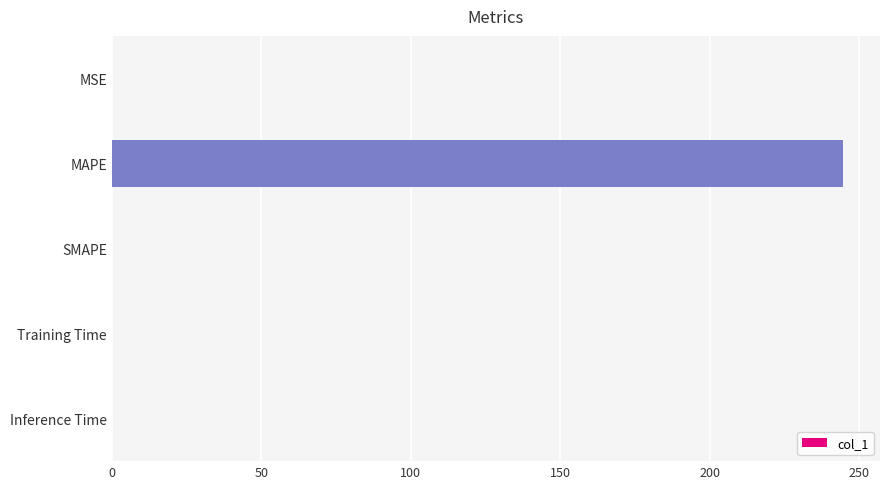

Does the chart contain stacked bars?

No